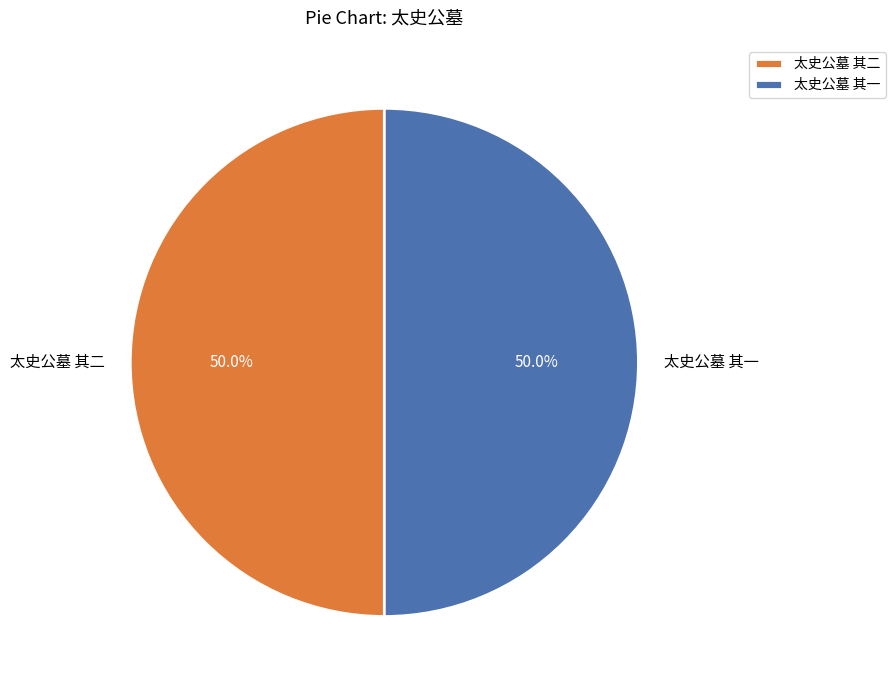

True or false: 太史公墓 其二 accounts for 50% of the total.

True